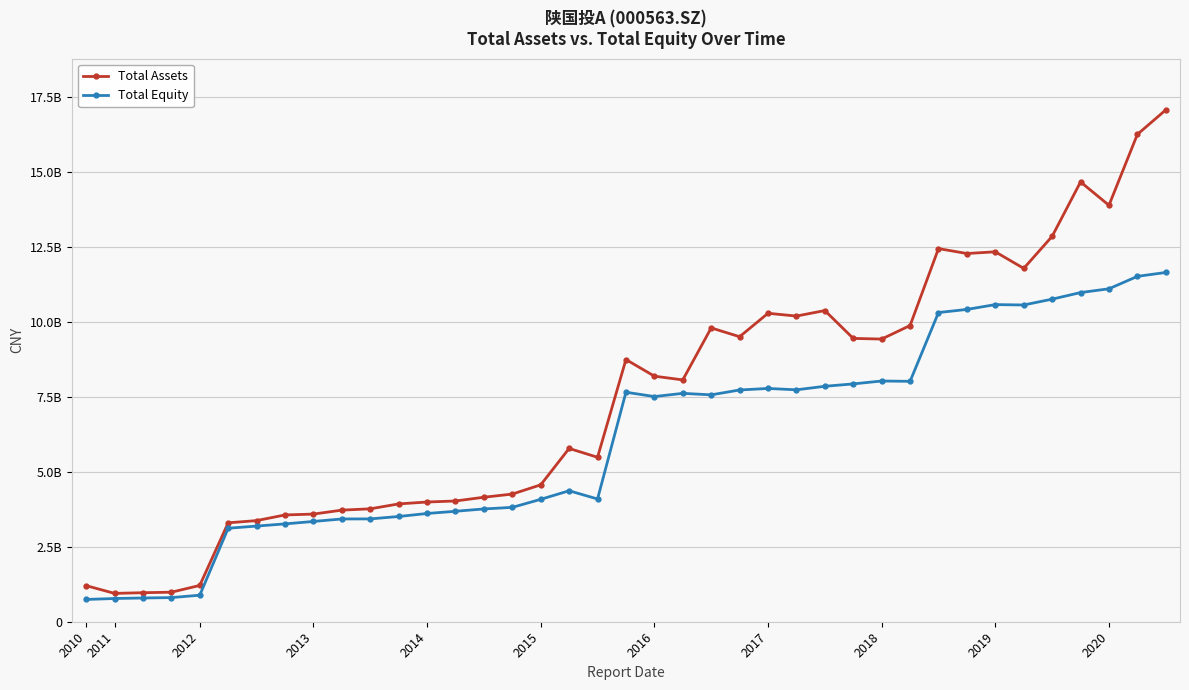

What is the highest value of the Total Equity series?

11647425483.9